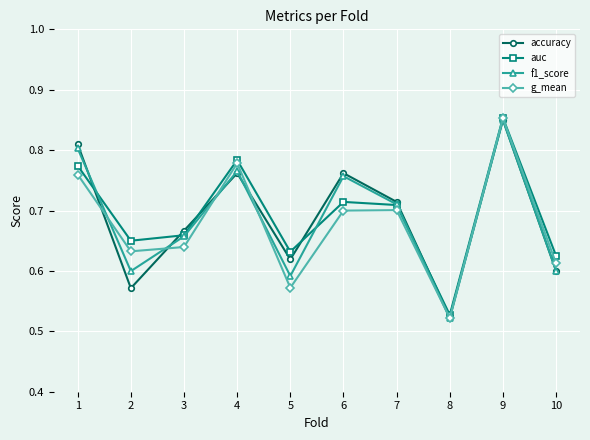

What is the difference between the maximum and minimum values in the accuracy series?

0.3